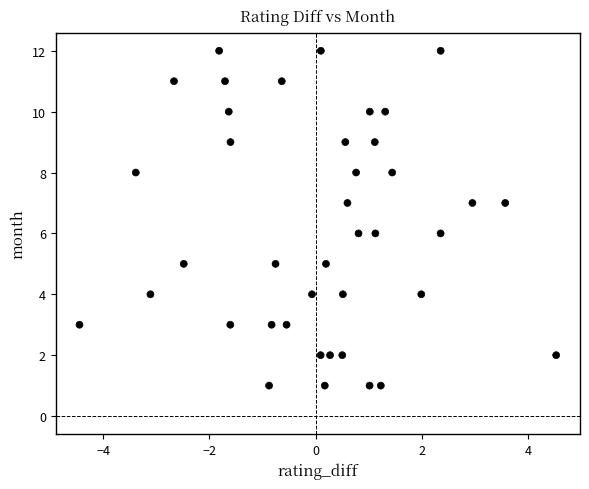

What is the range of Y values (max minus min)?

11